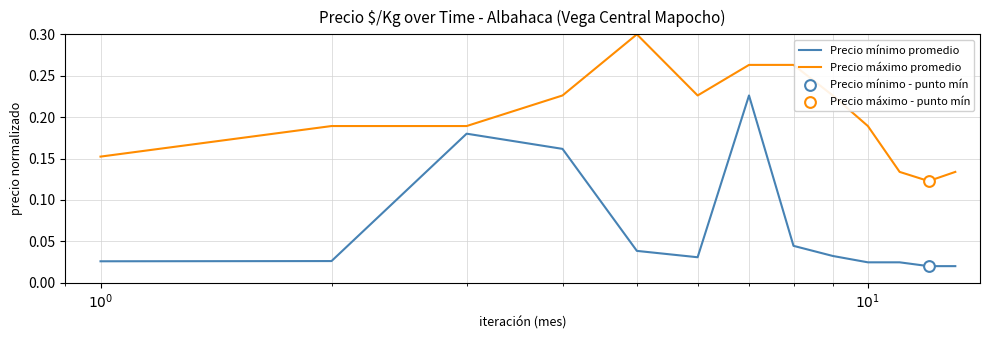

At how many categories does at least one series exceed 0?

13